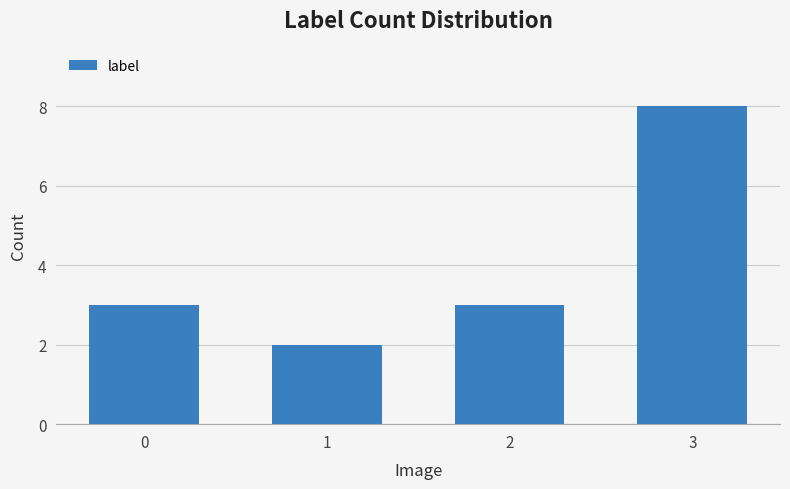

Reading left to right, transcribe all the data shown in this chart.

3	2	3	8